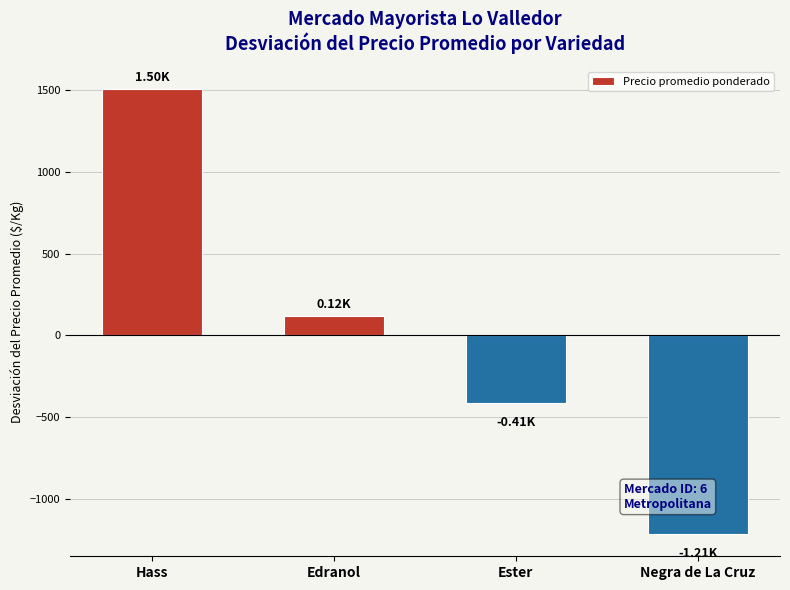

What is the difference between the values at Edranol and Ester?

533.0